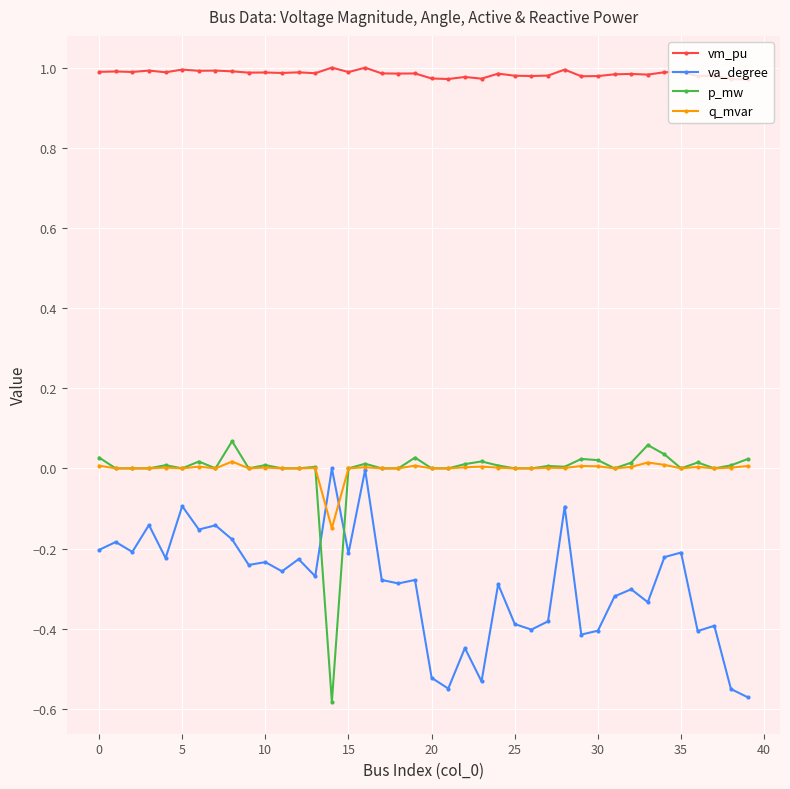

Which series has the largest total across all categories?

vm_pu